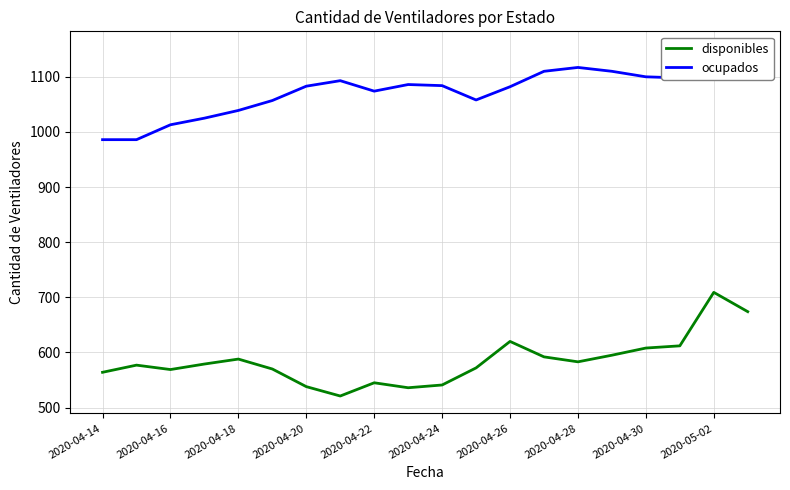

What is the sum of all ocupados values?

21468